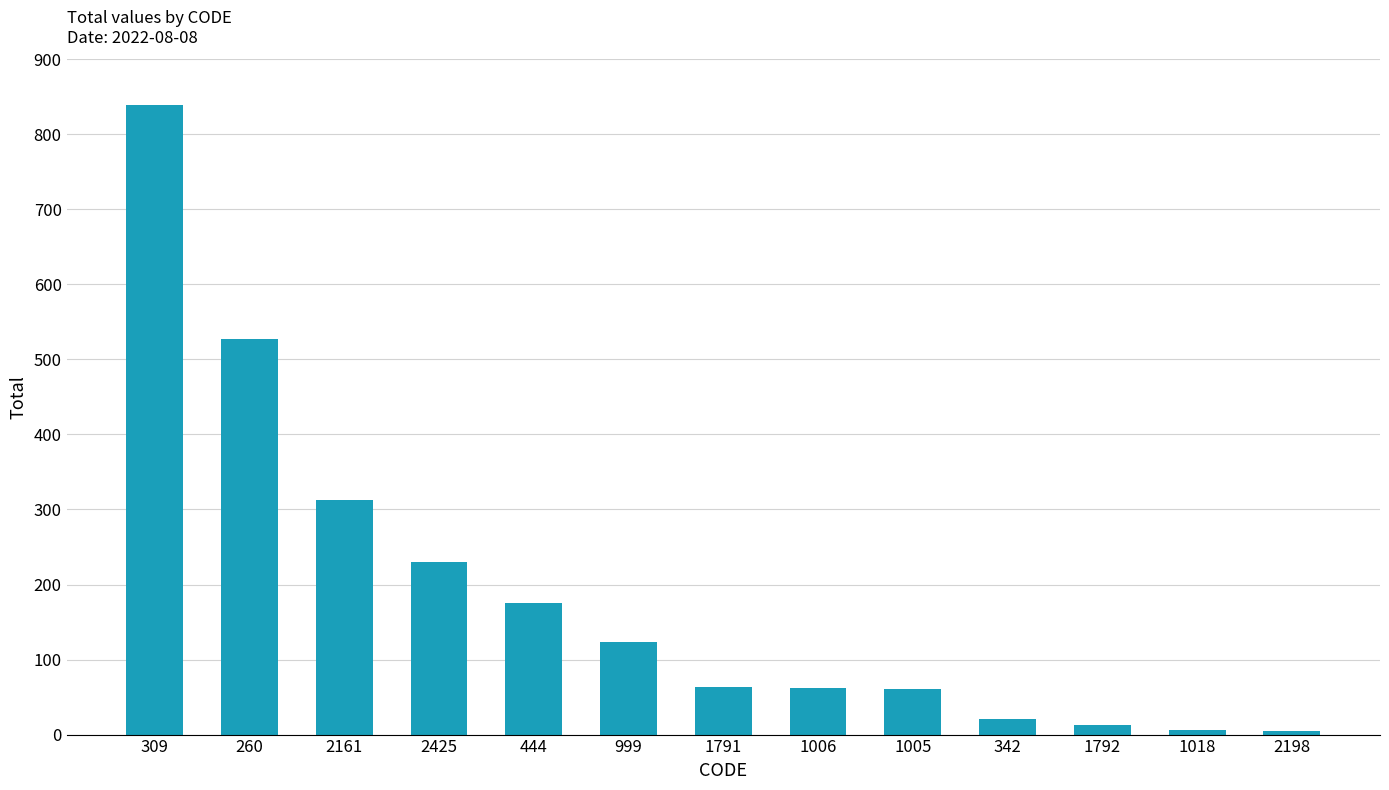

What is the value of the 10th bar from the left?

21.4